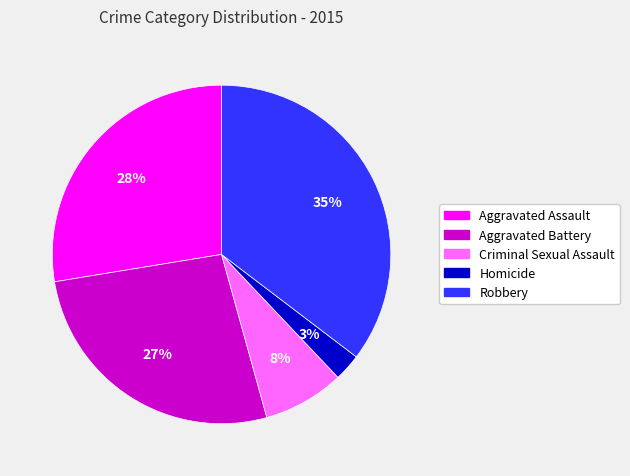

What is the largest slice in the pie chart?

Robbery